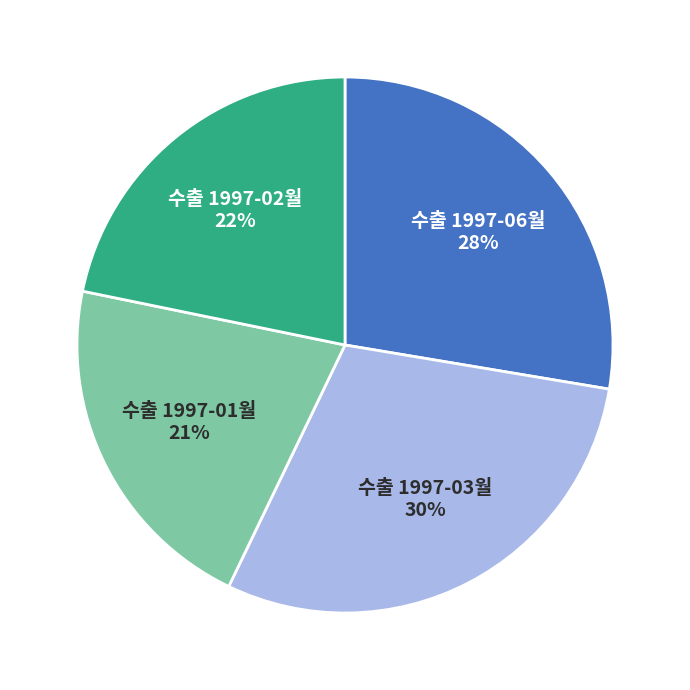

Is there a majority slice in this chart?

No